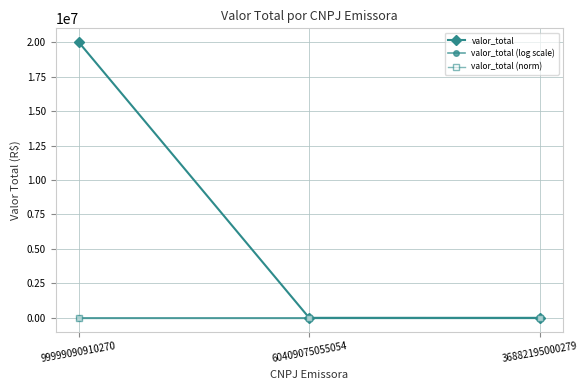

At which label is valor_total closest to 10000187?

60409075055054